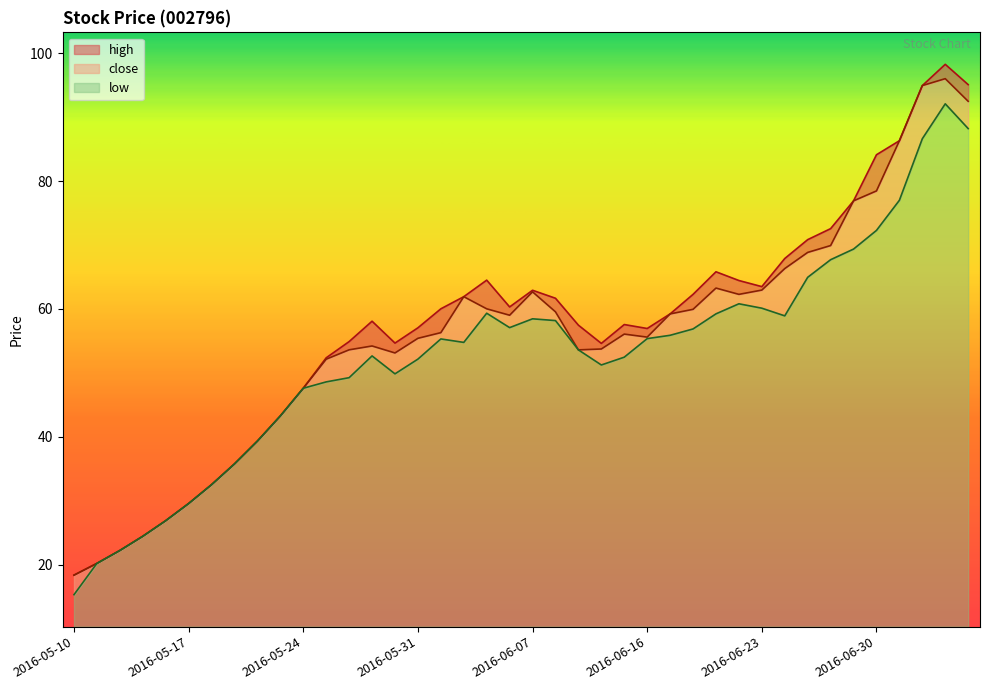

What position from the right is 2016-06-07?

20